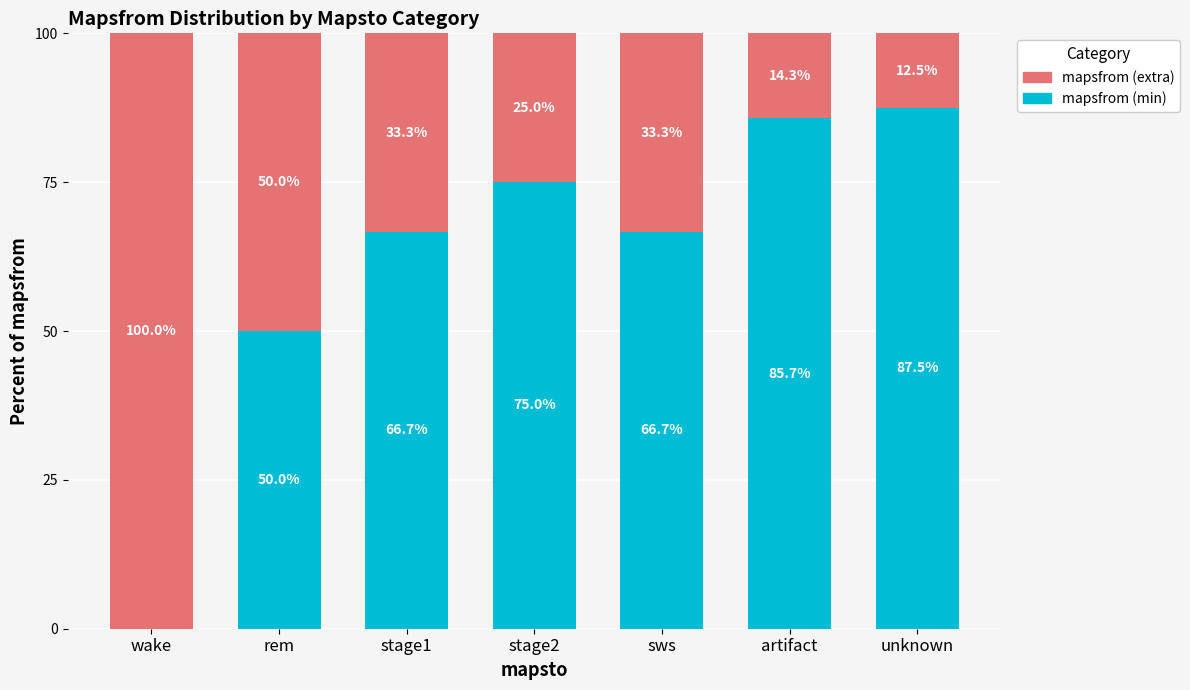

What is the highest value of the mapsfrom (min) series?

87.5